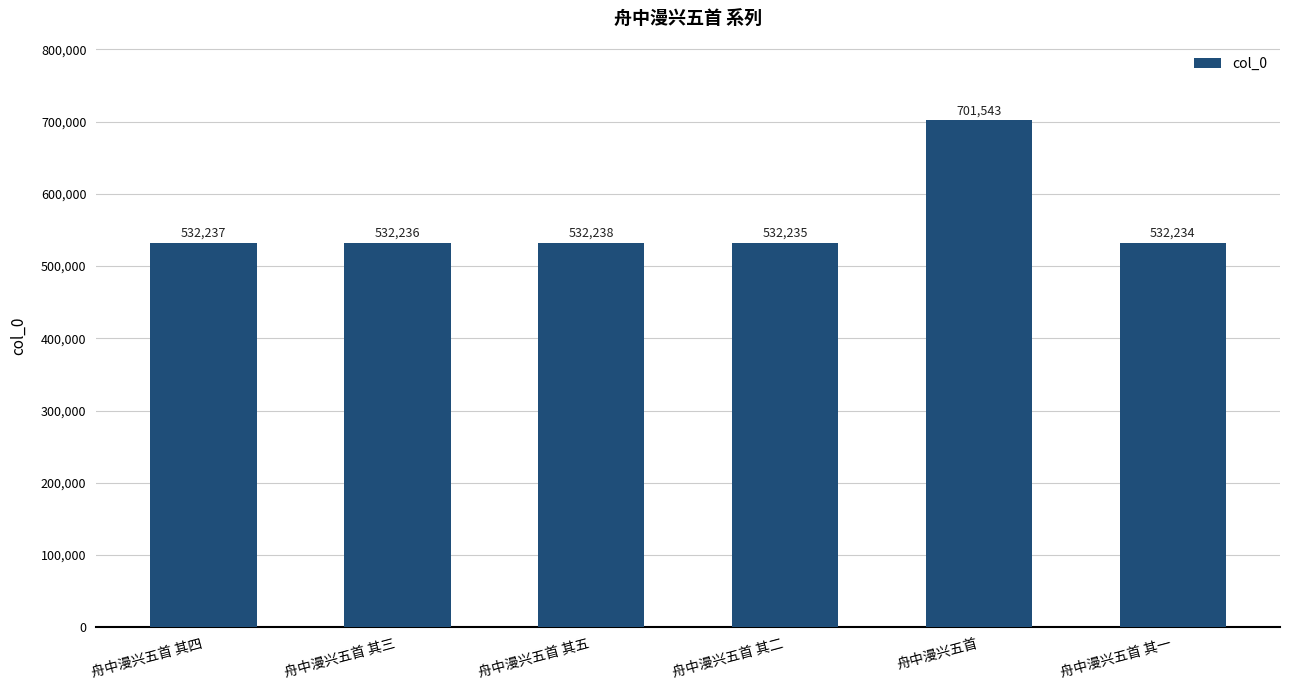

The chart shows a value of 173994 at 舟中漫兴五首 其五. True or false?

False